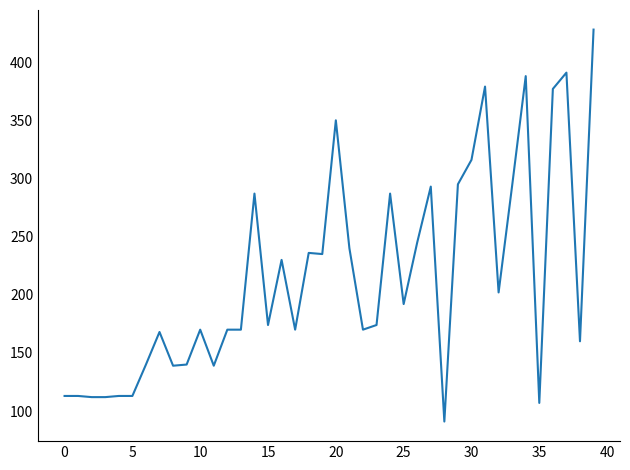

What is the difference between the maximum and minimum values?

337